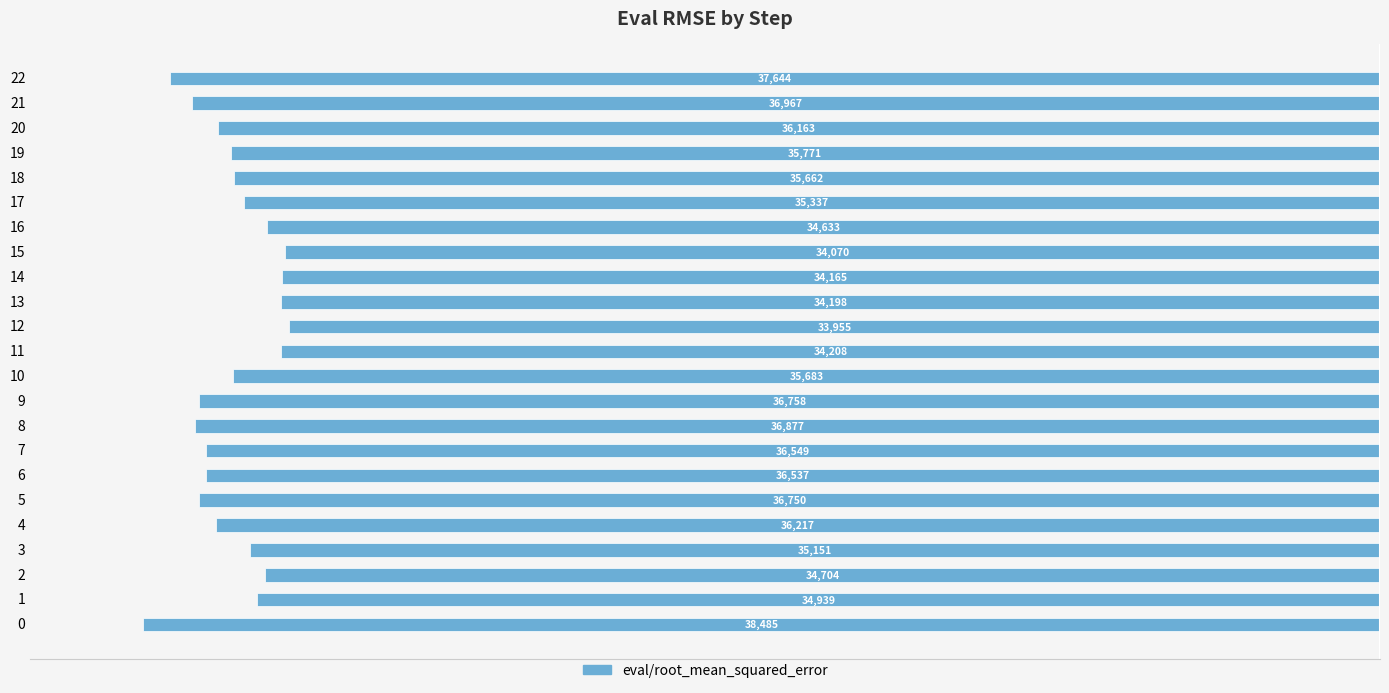

How many bars are there in total?

23